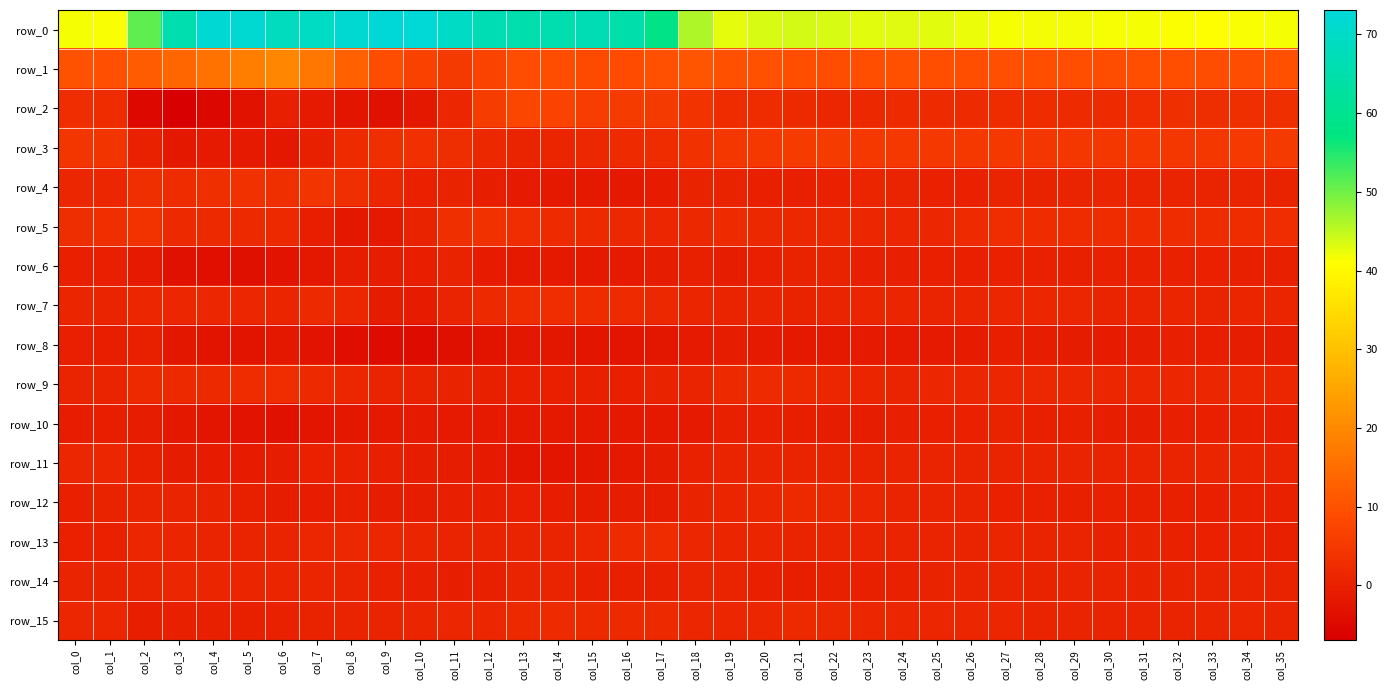

What is the difference between the row_1 values at col_30 and col_28?

0.3